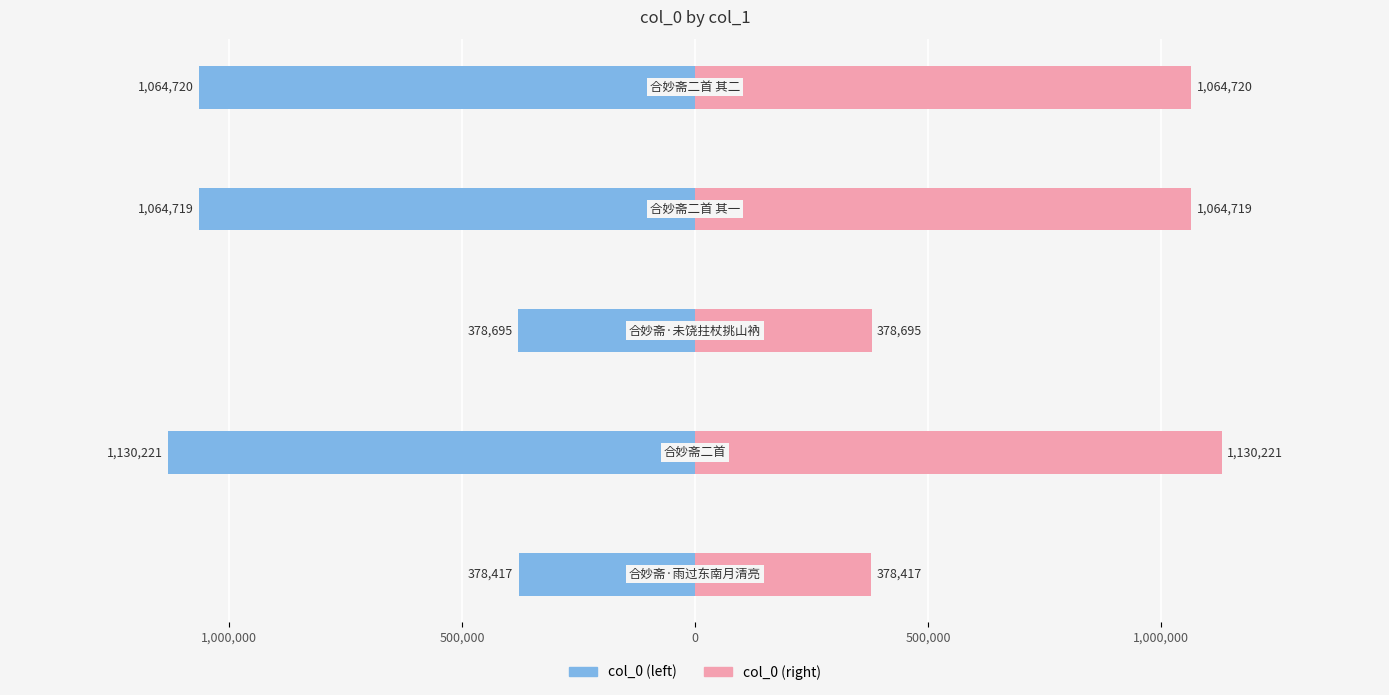

At how many categories does at least one series exceed -48927?

5